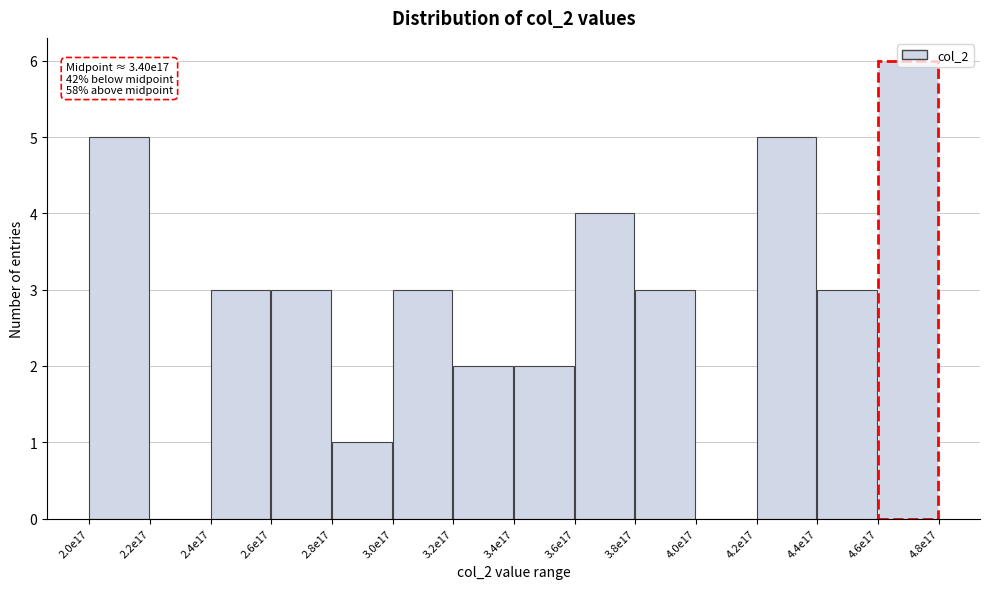

What is the sum of all values?

40